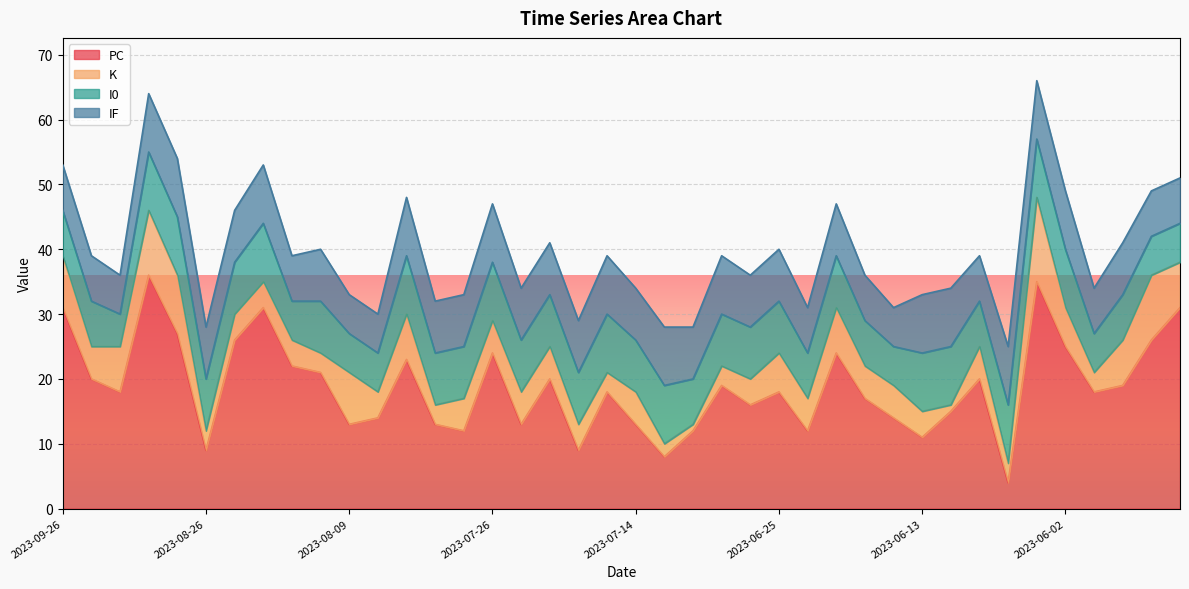

What is the difference between the highest and lowest values at 2023-06-13?

7